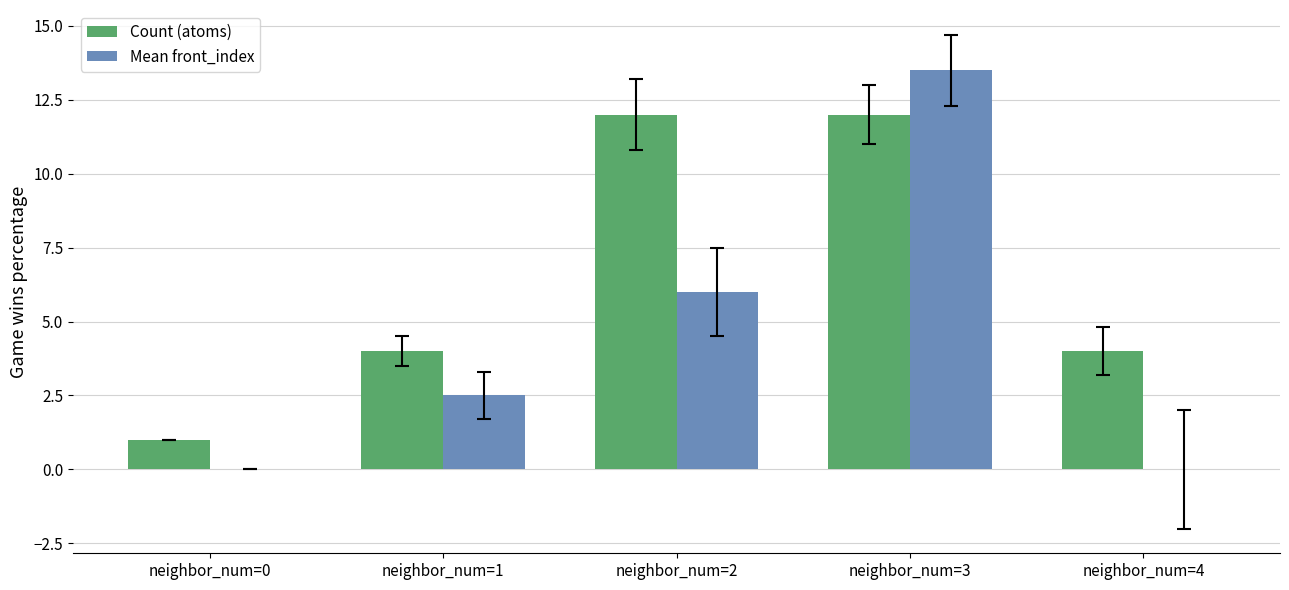

Reading left to right, transcribe all the data shown in this chart.

Count (atoms): neighbor_num=0=1.0	neighbor_num=1=4.0	neighbor_num=2=12.0	neighbor_num=3=12.0	neighbor_num=4=4.0
Mean front_index: neighbor_num=0=0.0	neighbor_num=1=2.5	neighbor_num=2=6.0	neighbor_num=3=13.5	neighbor_num=4=0.0